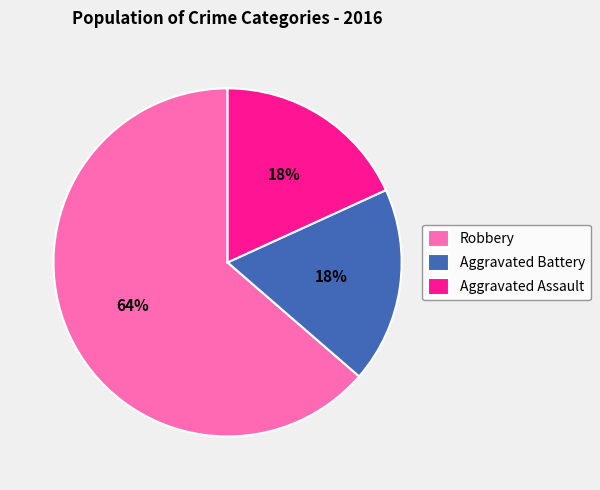

Which slice is the largest?

Robbery